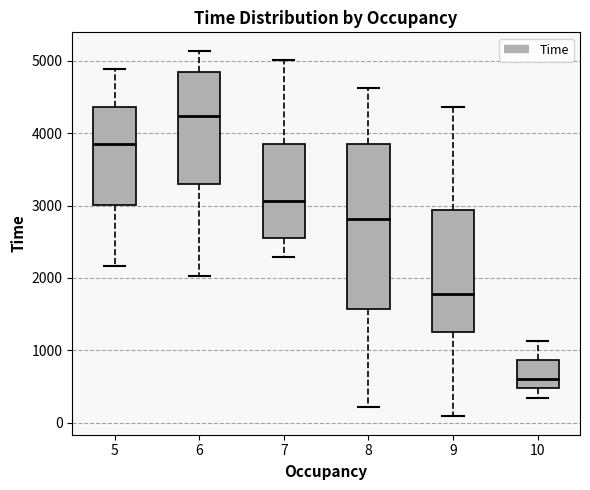

Reading left to right, transcribe this box plot: for each box, give where its median line is, the range the box spans, and where its two whiskers end, as read against the y-axis. The values are not printed on the chart, so give them approximately, as read against the axis.

5: median 3800, box 3000 to 4400, whiskers 2200 to 4900
6: median 4200, box 3300 to 4800, whiskers 2000 to 5100
7: median 3100, box 2500 to 3800, whiskers 2300 to 5000
8: median 2800, box 1600 to 3800, whiskers 200 to 4600
9: median 1800, box 1300 to 2900, whiskers 100 to 4400
10: median 600, box 500 to 900, whiskers 300 to 1100